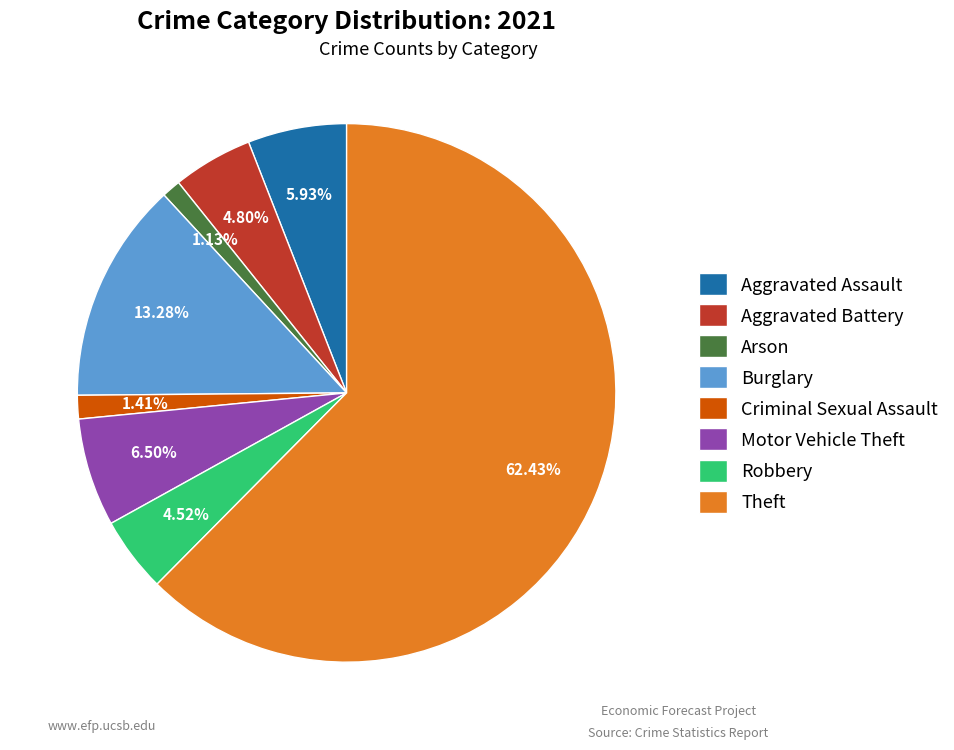

The Criminal Sexual Assault slice represents 1% of the pie. True or false?

True